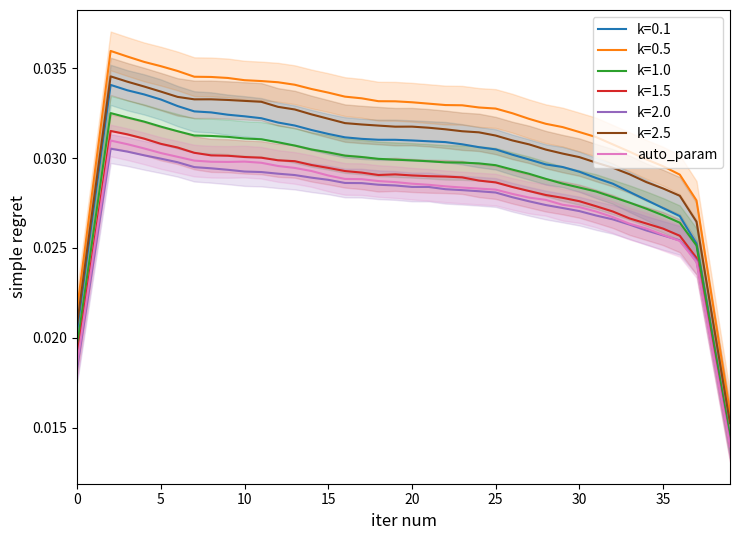

True or false: the data shows 0.0 at 31.

True